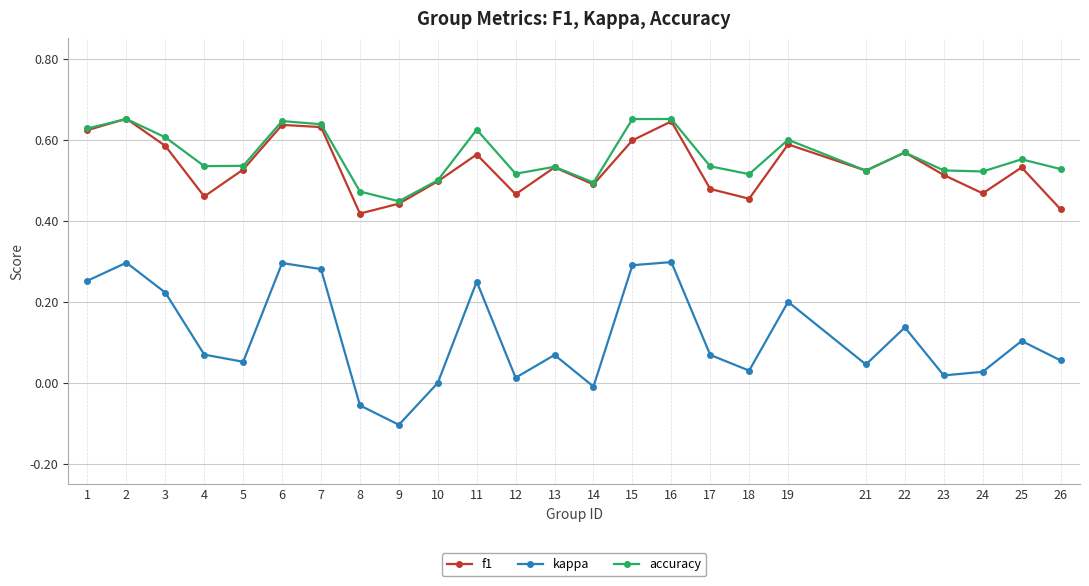

Is it true that accuracy equals 0.9 at 13?

False